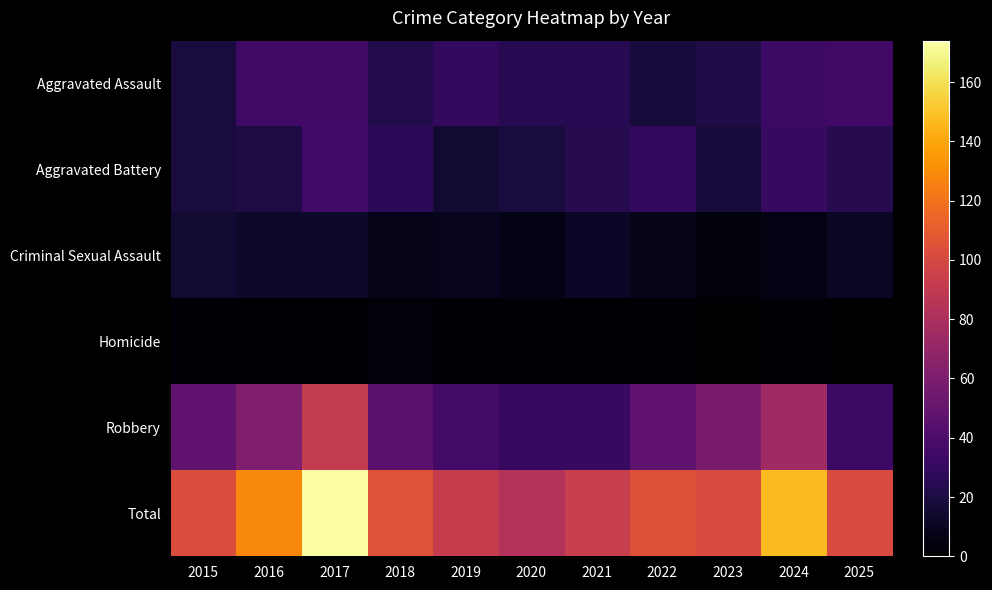

What is the difference between the highest and lowest values at 2025?

101